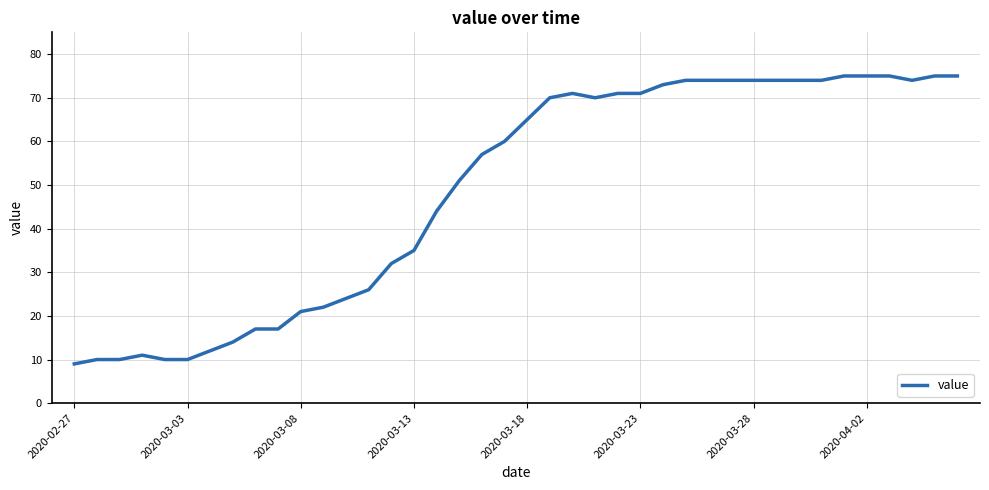

What is the difference between the maximum and minimum values?

66